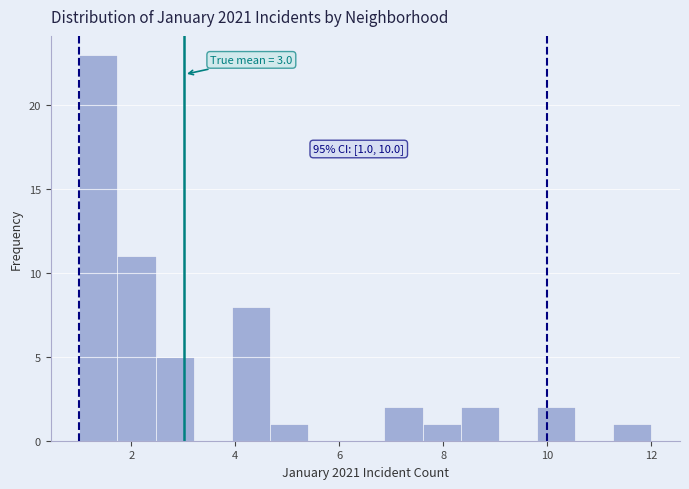

Read against the x-axis, roughly where is the centre of the tallest bar?

1.4